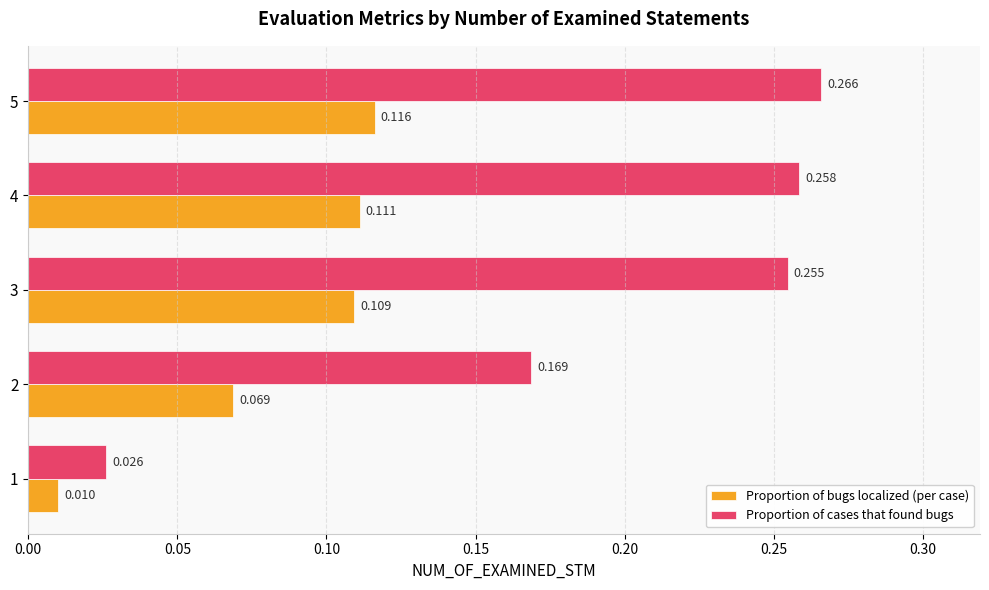

Rank the series by their average value, from highest to lowest.

Proportion of cases that found bugs, Proportion of bugs localized (per case)